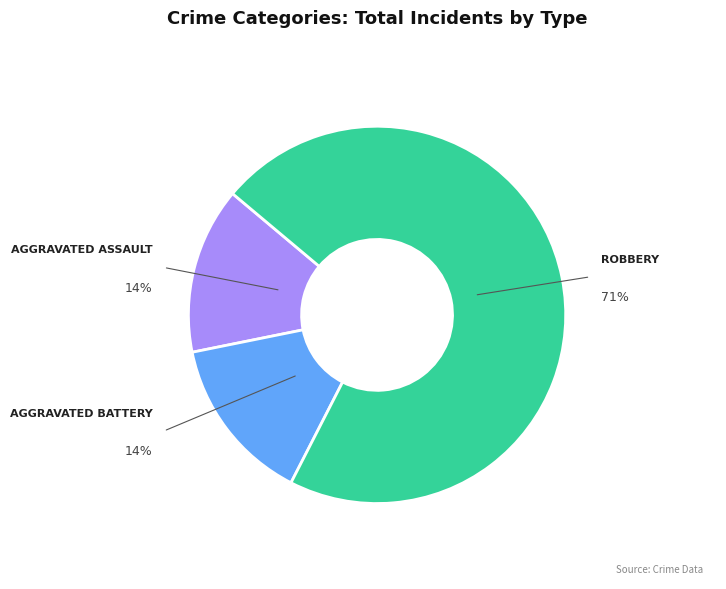

To the nearest percent, what is the average slice percentage?

33%